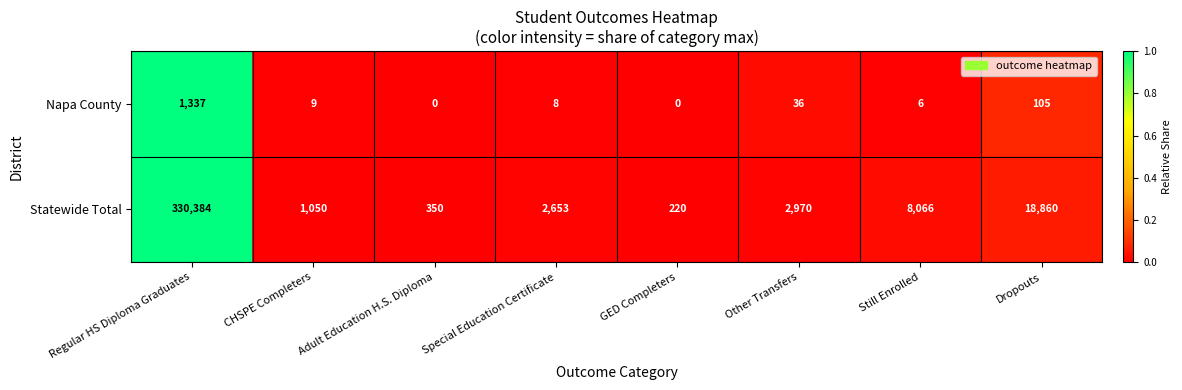

Rank the series by their maximum value, from highest to lowest.

Statewide Total, Napa County